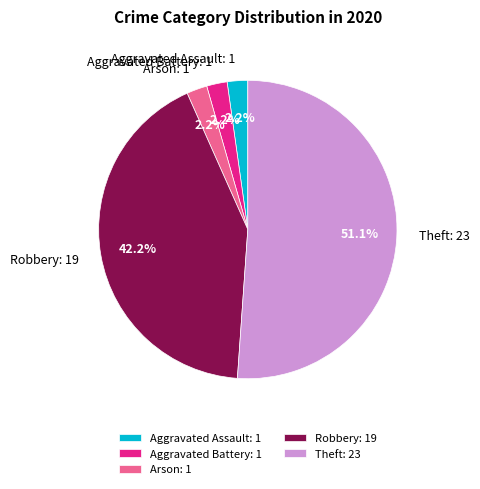

What is the largest slice in the pie chart?

Theft: 23